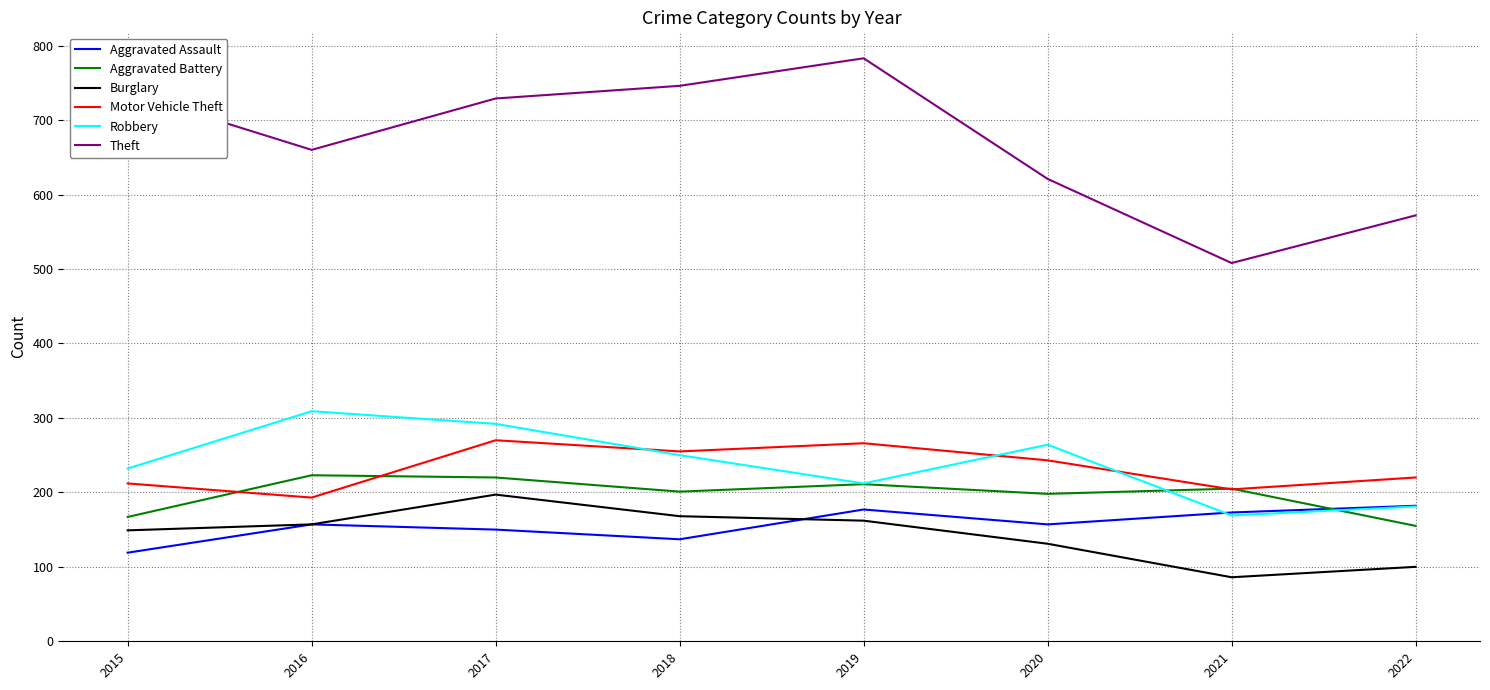

At which category is the sum across all series the highest?

2017